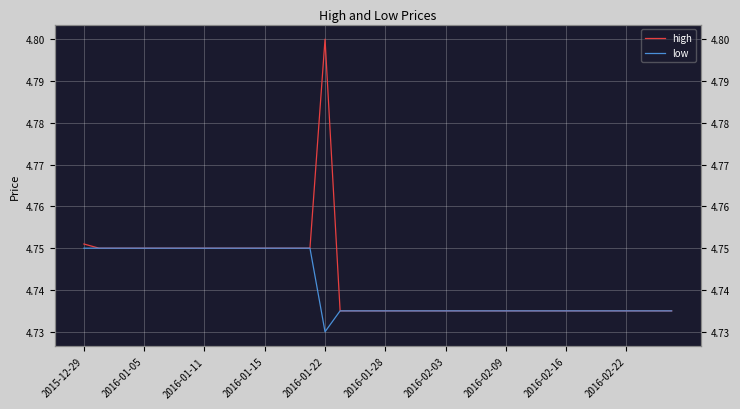

True or false: high has a value of 4.7 at 31.

True